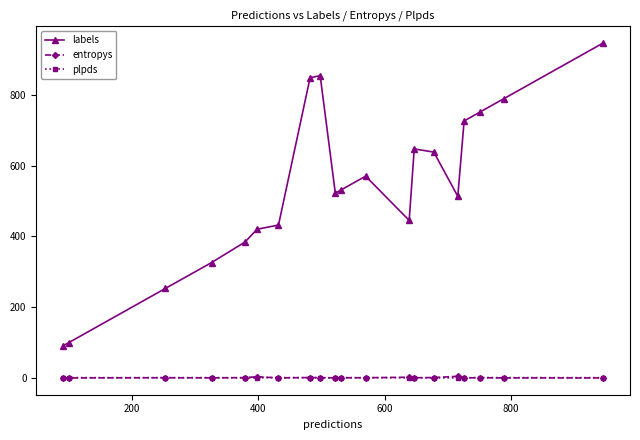

How many distinct data groups are displayed?

3